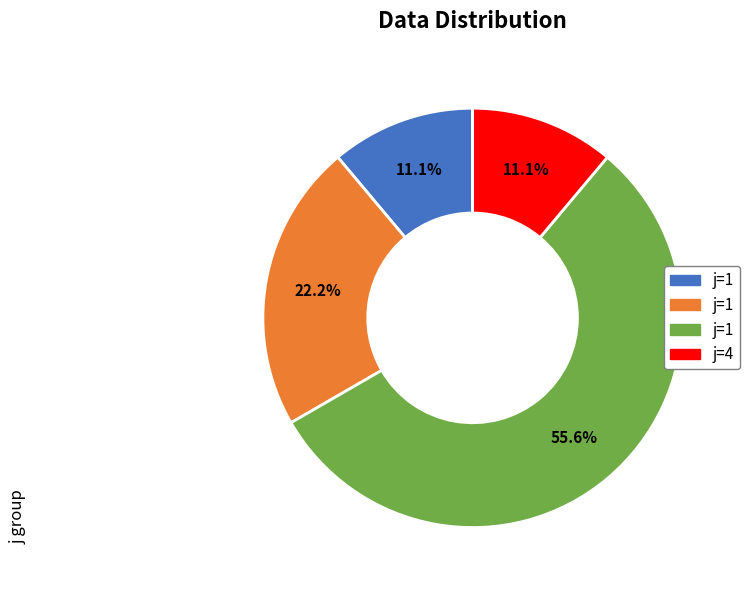

Does any single category account for the majority?

Yes